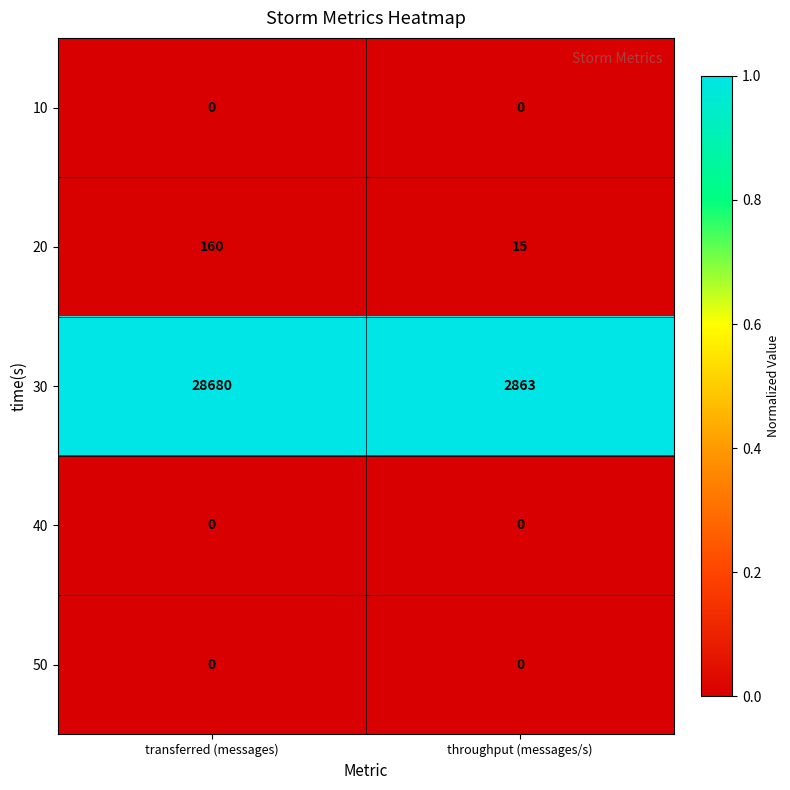

True or false: 10 has a value of 0 at throughput (messages/s).

True